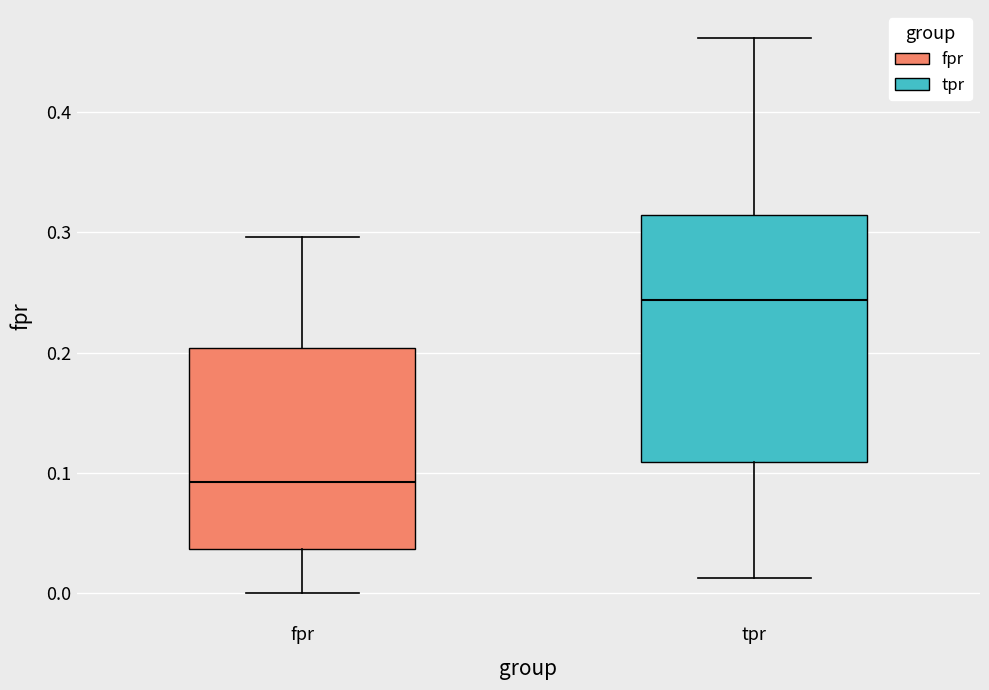

Comparing the boxes themselves (not the whiskers), which one is the tallest?

tpr